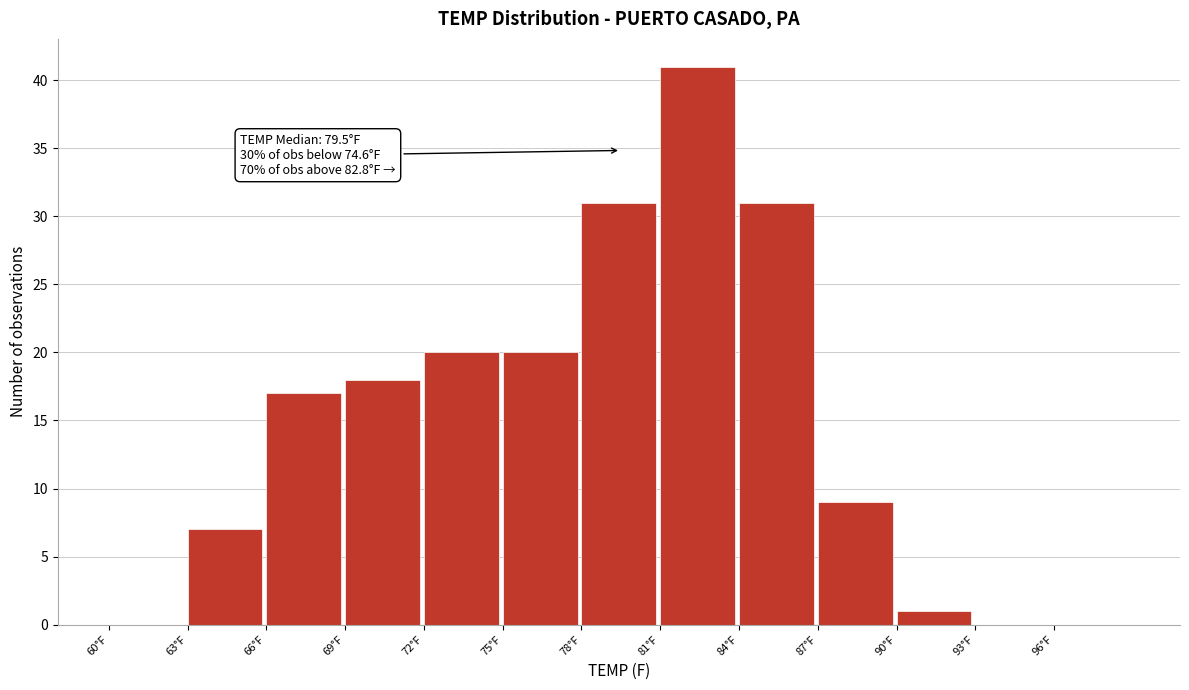

Over which range of the x-axis is the bar tallest?

81 to 84